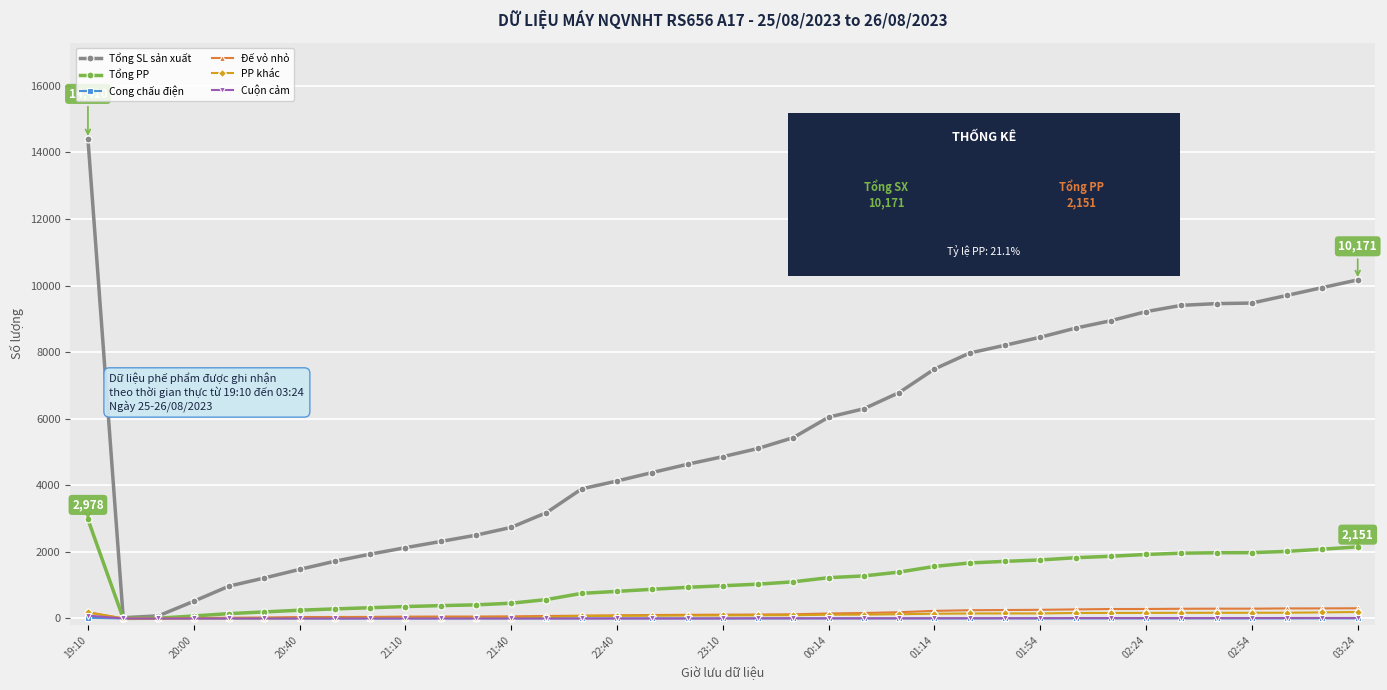

What is the difference between the second highest and minimum values in the Tổng PP series?

2149